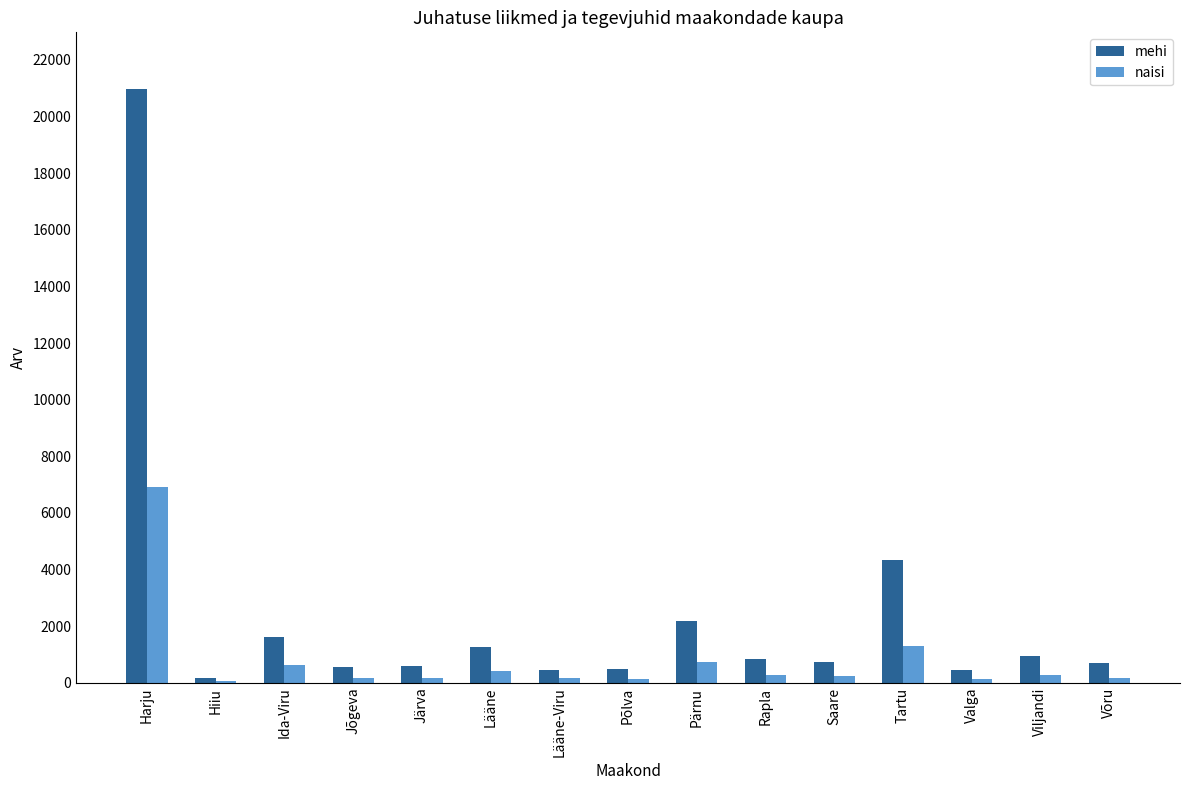

True or false: naisi has a value of 171 at Järva.

True